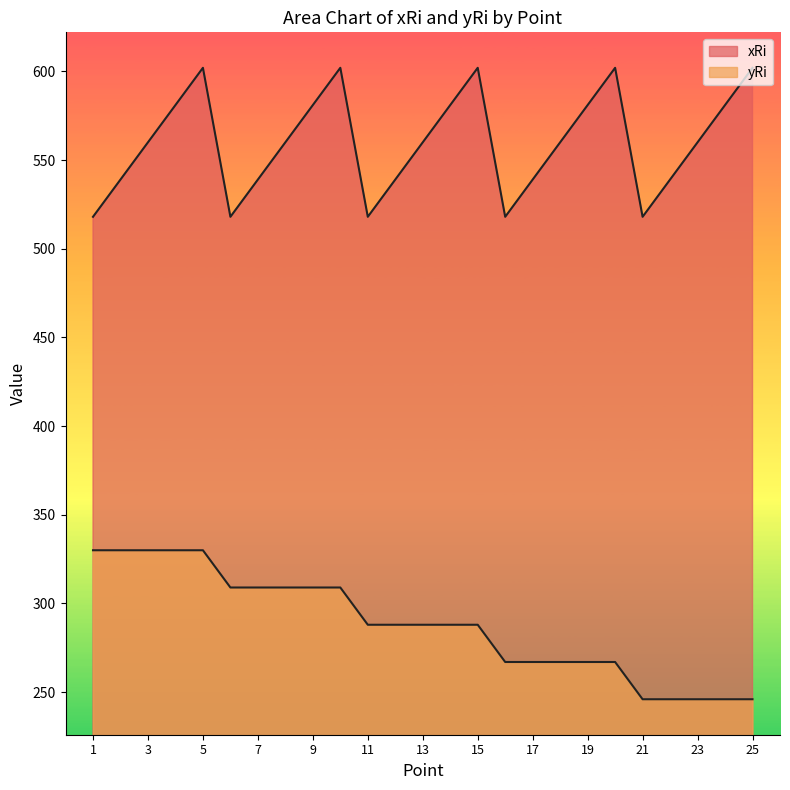

Read the xRi value at 8, to the nearest 5.

560